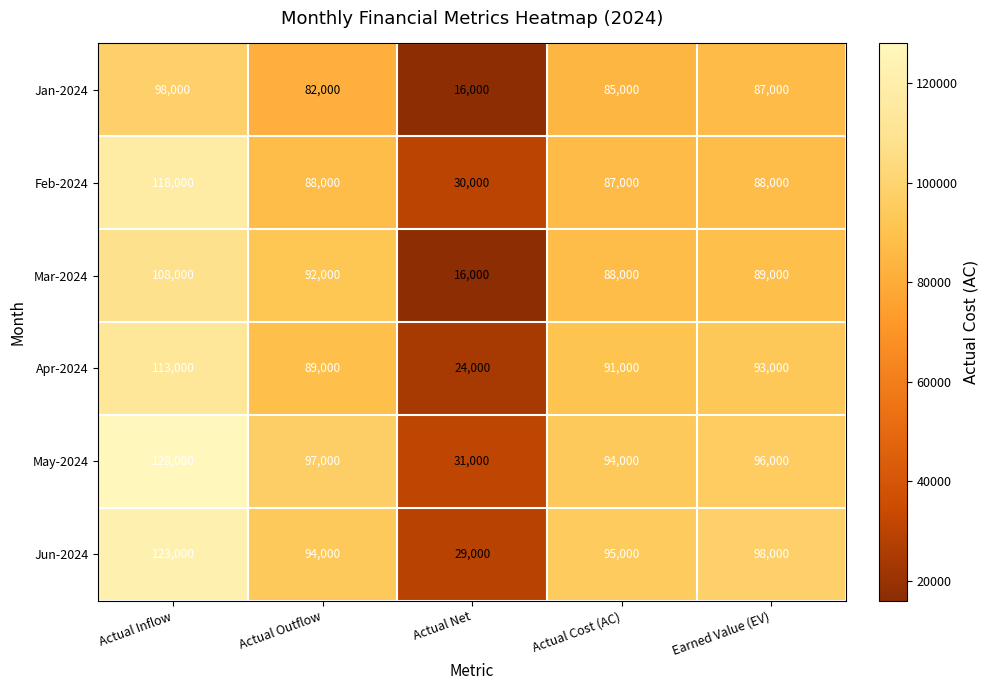

How many distinct data groups are displayed?

6